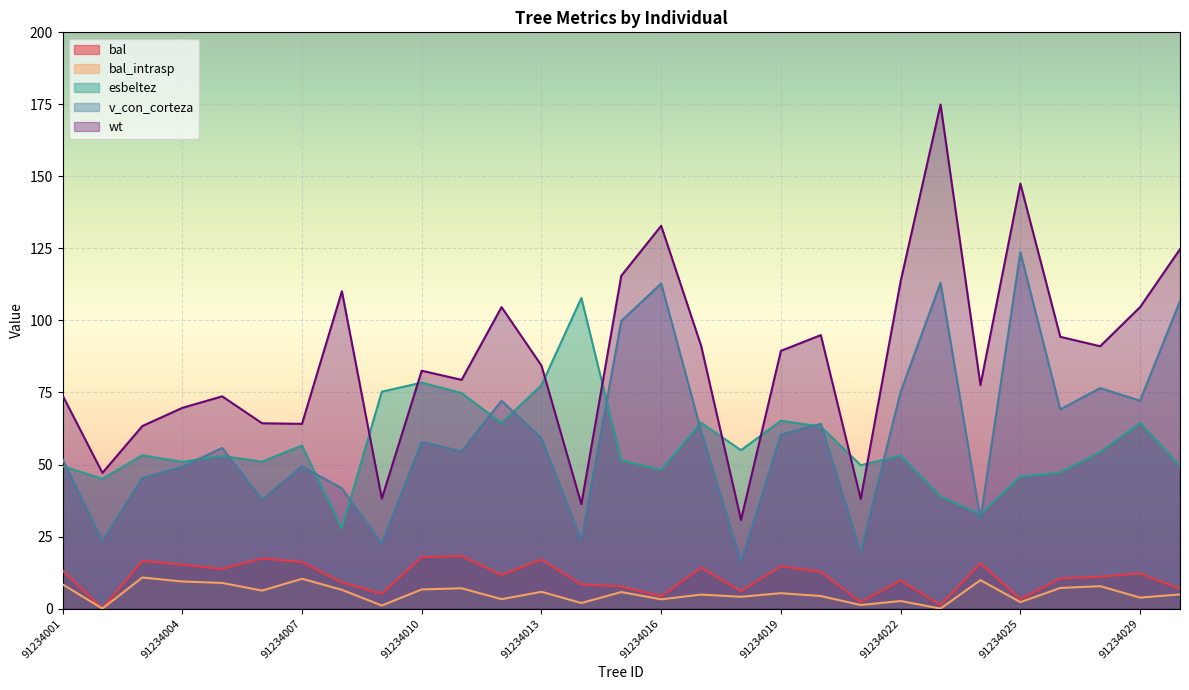

How many interior local valleys does the bal_intrasp series have?

11